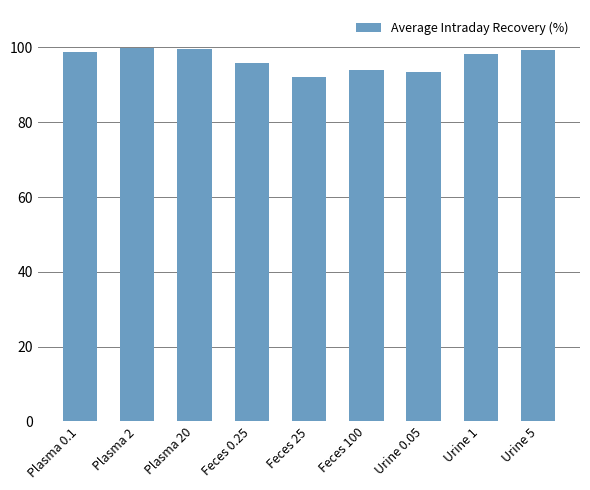

What is the average value?

96.8